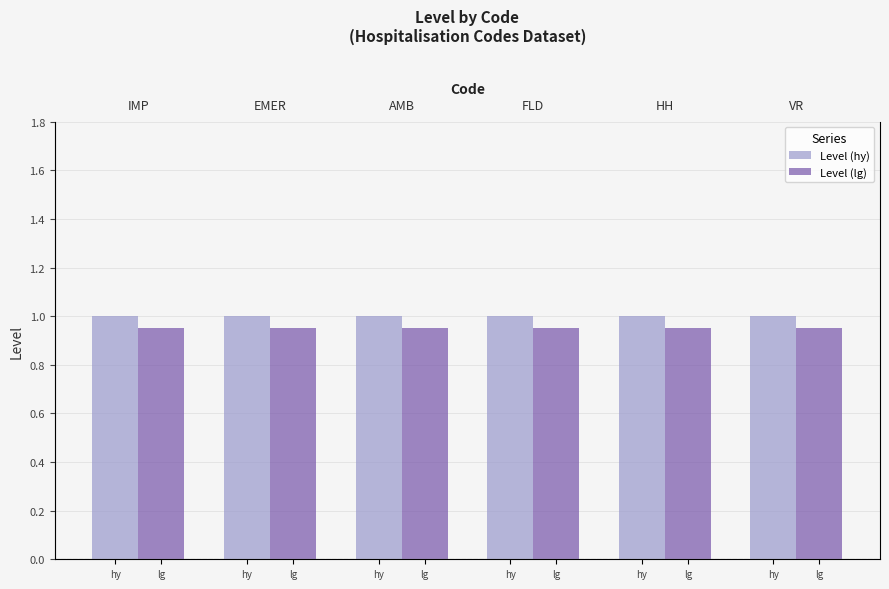

What is the value of the Level (hy) bar at the 2nd from the left?

1.0